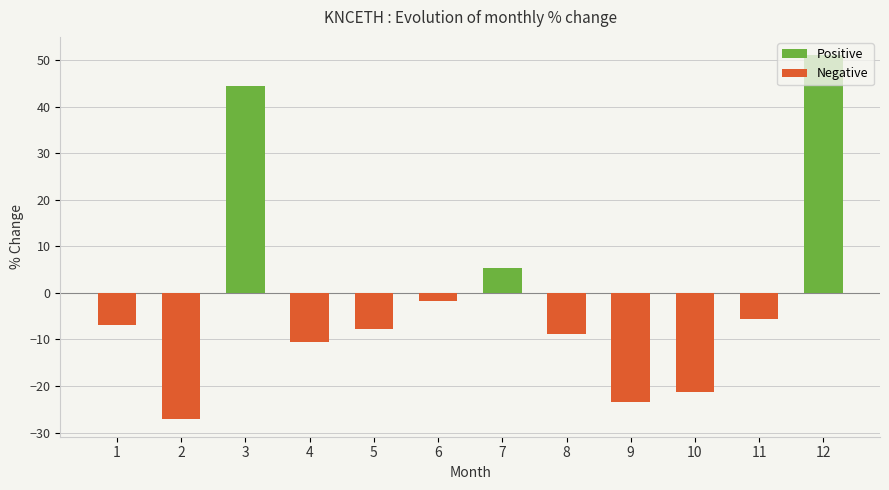

Rank the series by their maximum value, from highest to lowest.

Positive, Negative